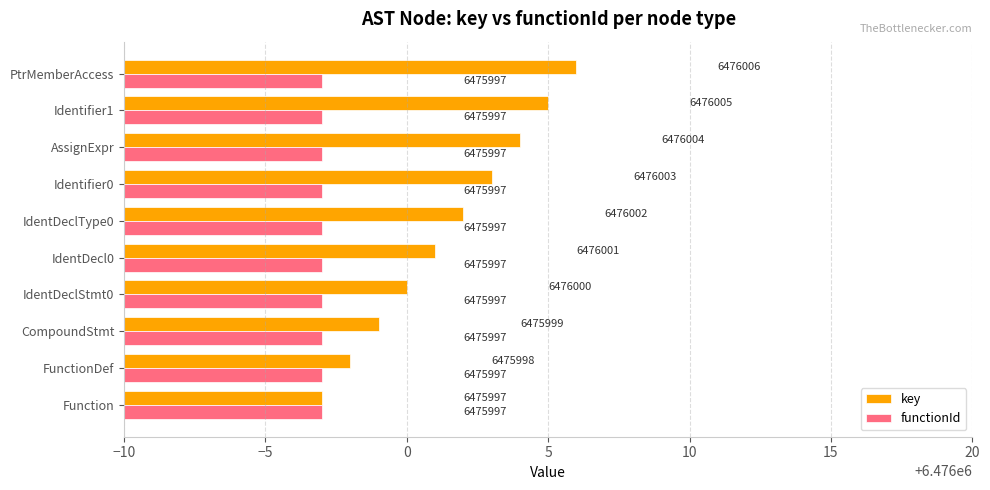

The key series shows 10345320 at Identifier1. True or false?

False